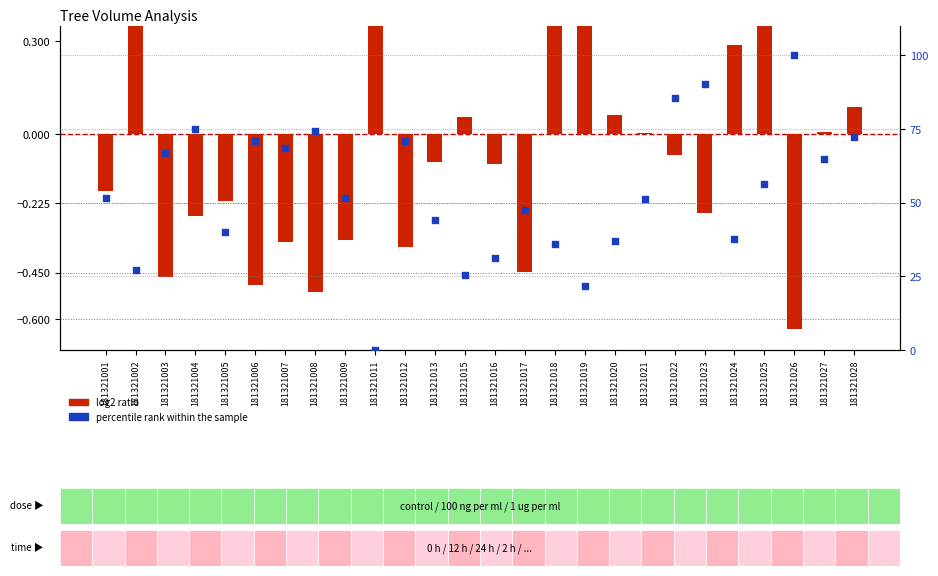

At which category is the sum across all series the highest?

181321026